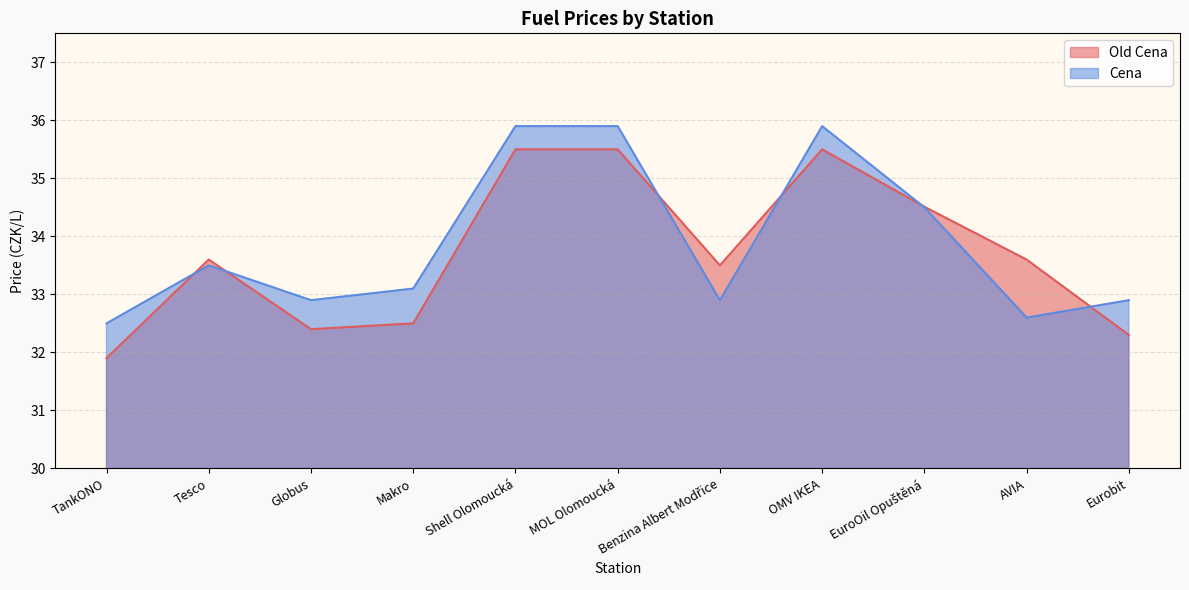

How many data points in Cena are less than 33?

5